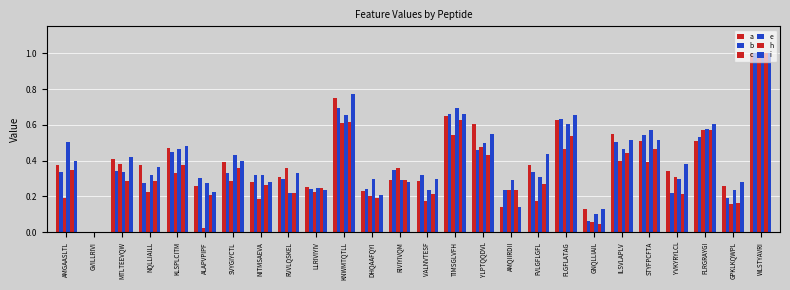

What is the average value of the a series?

0.4